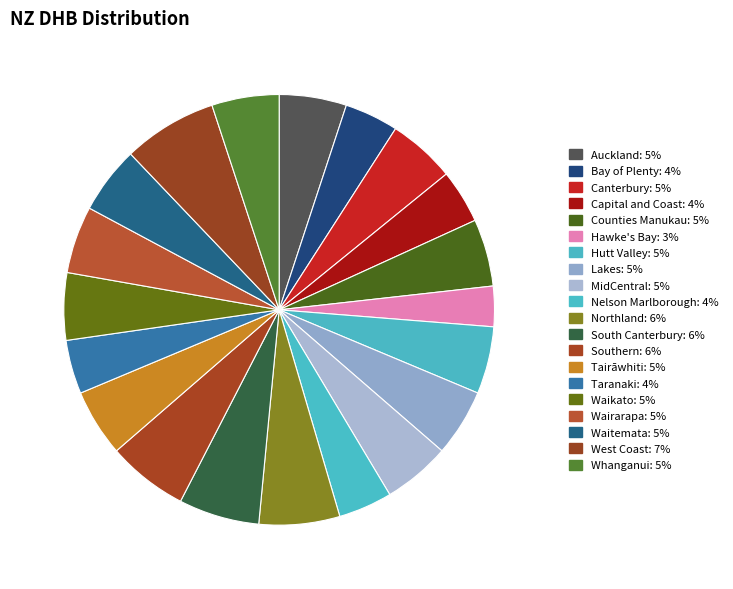

How many slices are in this pie chart?

20